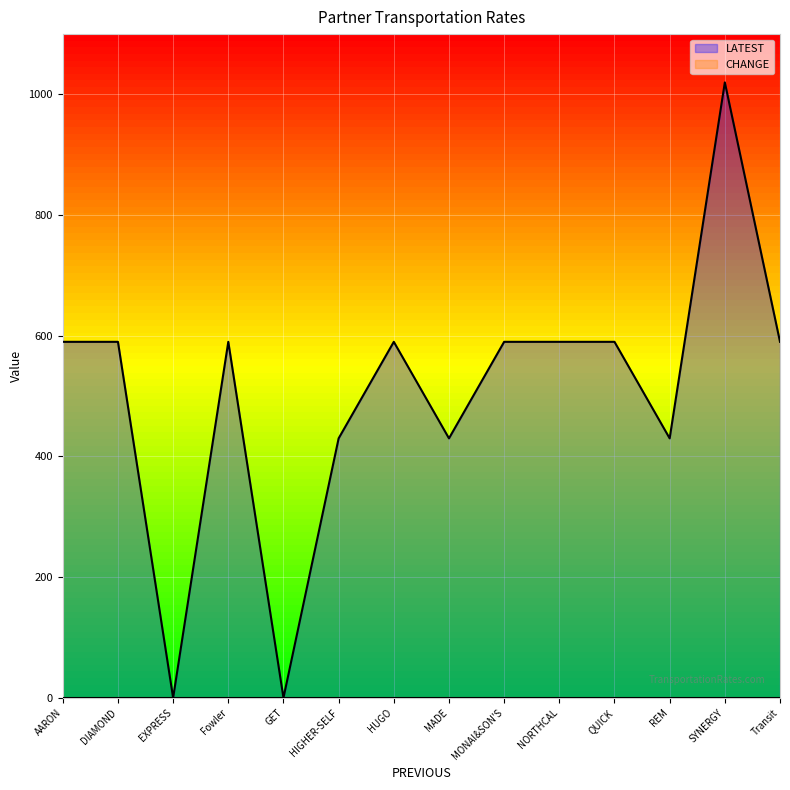

What is the difference between the maximum and minimum values?

1020